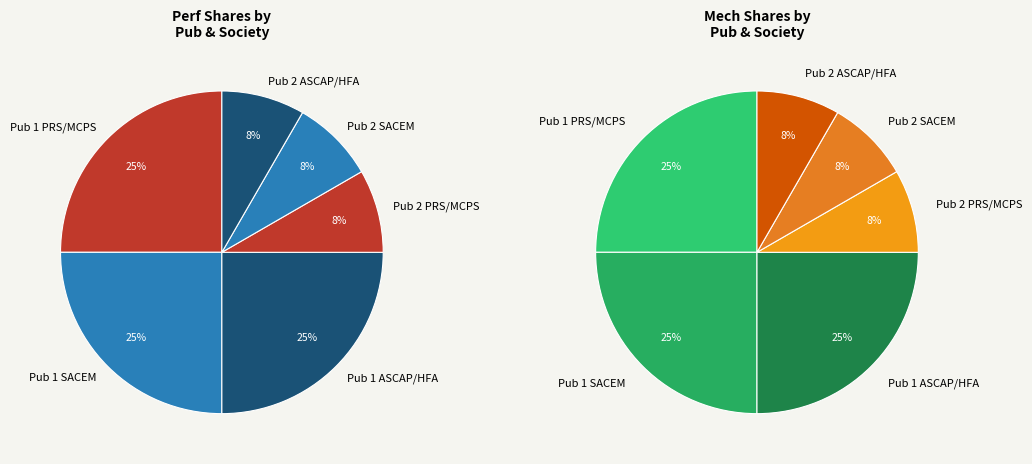

What is the smallest slice in the pie chart?

PRS/MCPS (UK)